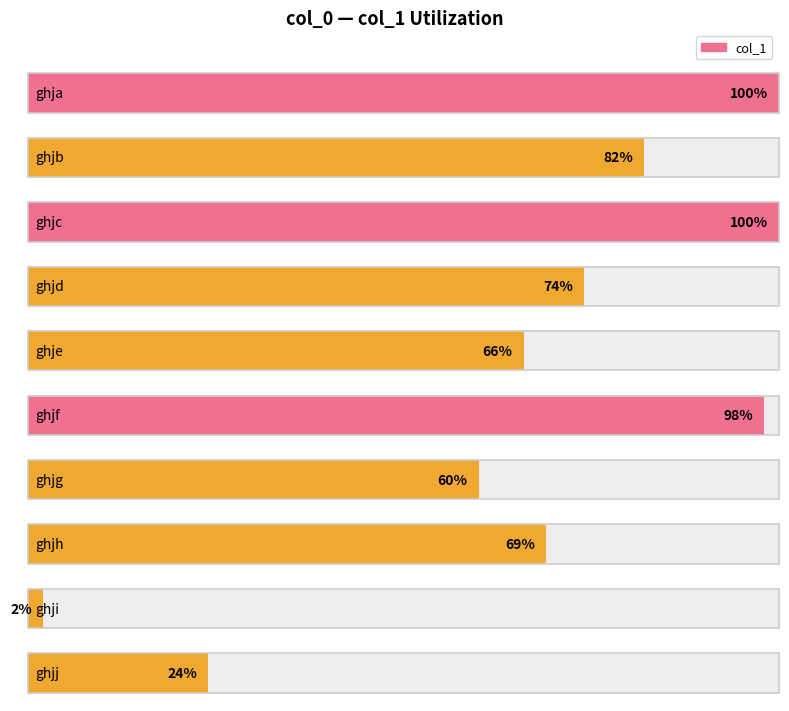

Rank the categories by value from lowest to highest.

ghji, ghjj, ghjg, ghje, ghjh, ghjd, ghjb, ghjf, ghja, ghjc